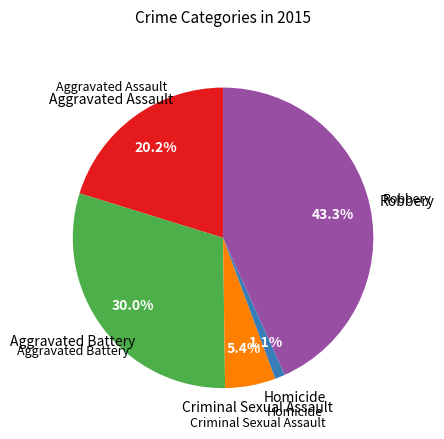

Is there any slice that represents more than half of the pie?

No